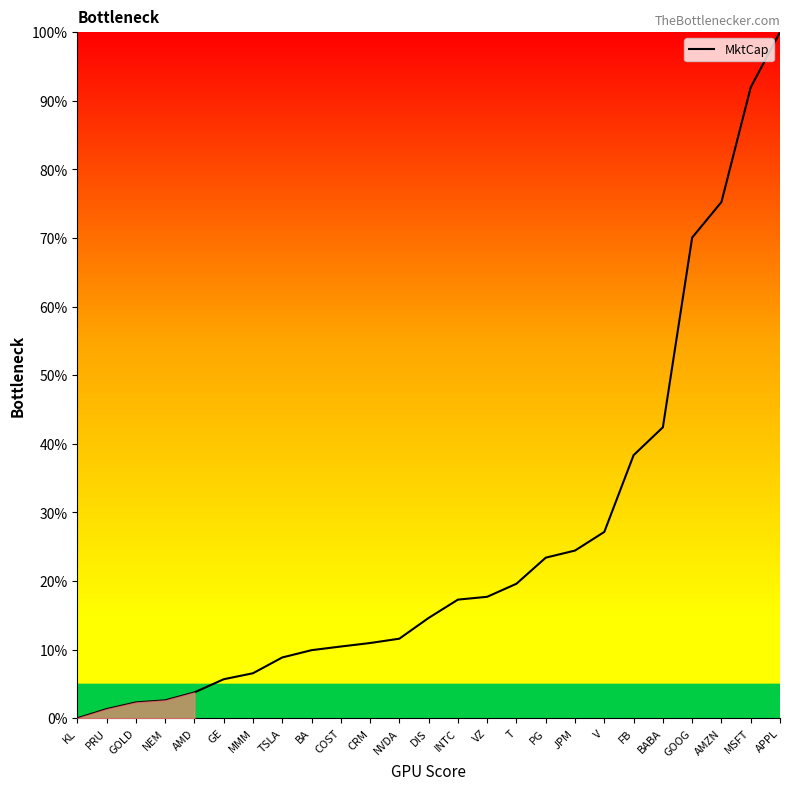

The value at APPL is 100.0. True or false?

True